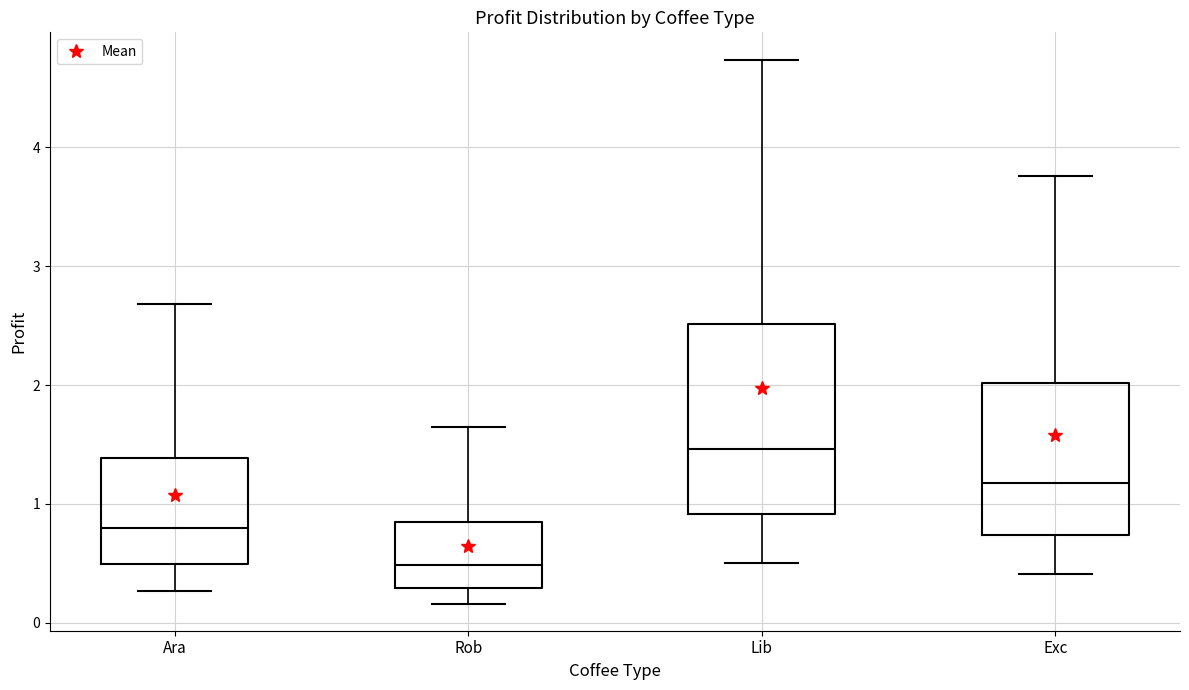

Which box has the highest median line?

Lib